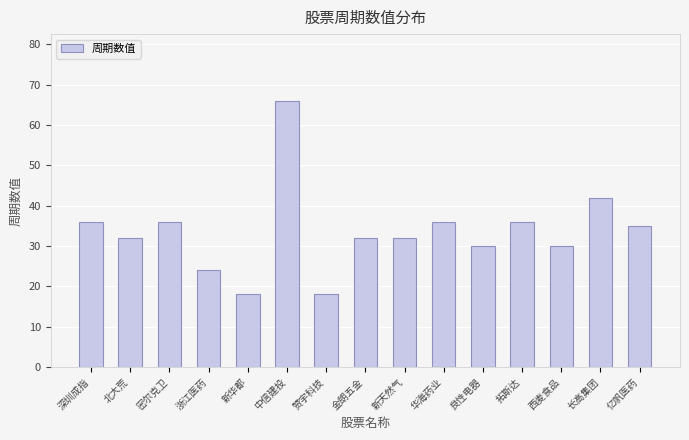

What is the sum of all values?

503